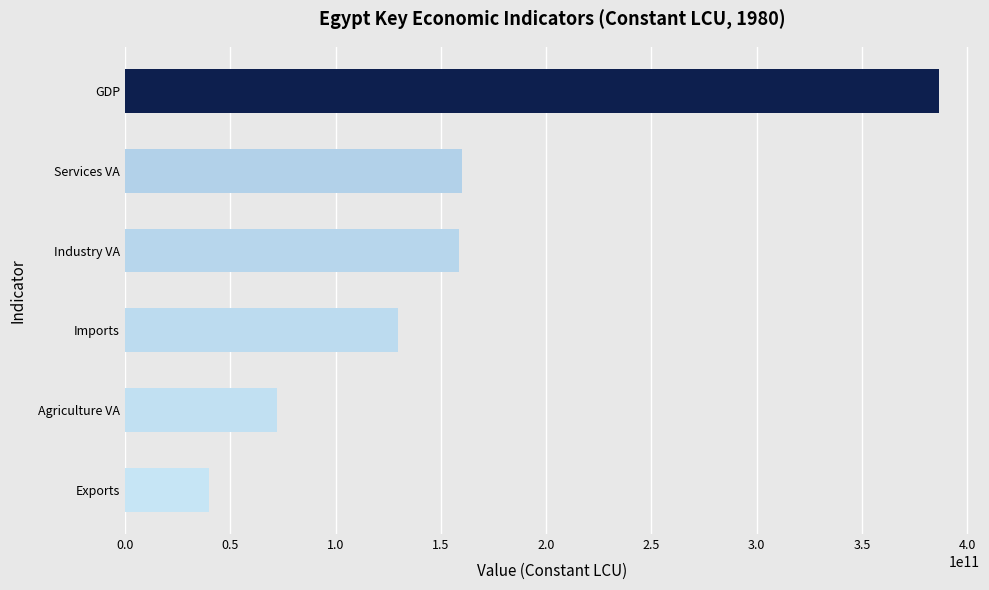

What is the change in value from Imports to GDP?

+257077666200